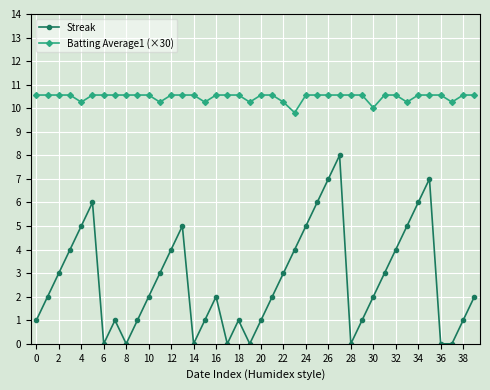

Which series has the largest range (max minus min)?

Streak